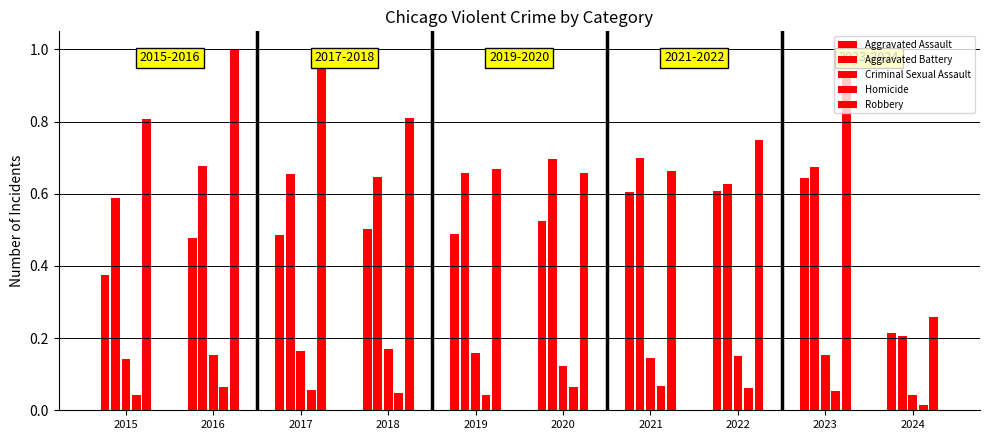

Does the chart contain stacked bars?

No